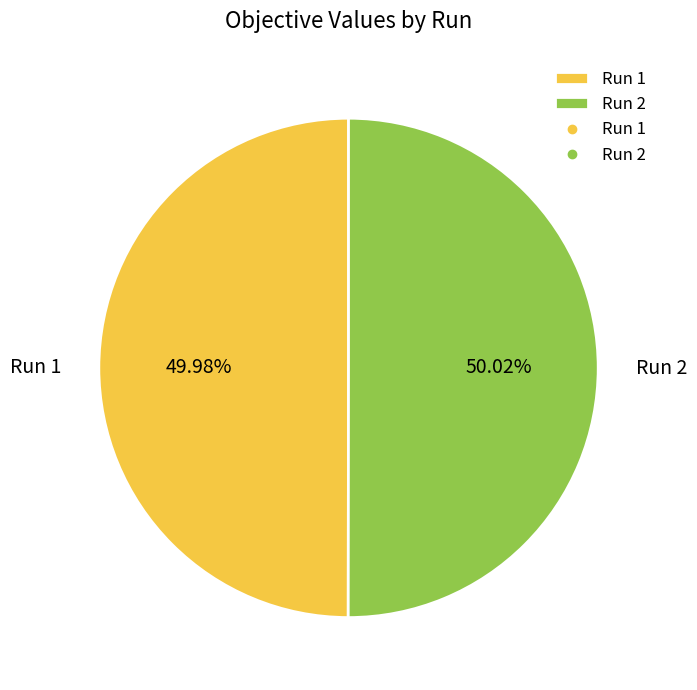

Is there any slice that represents more than half of the pie?

Yes